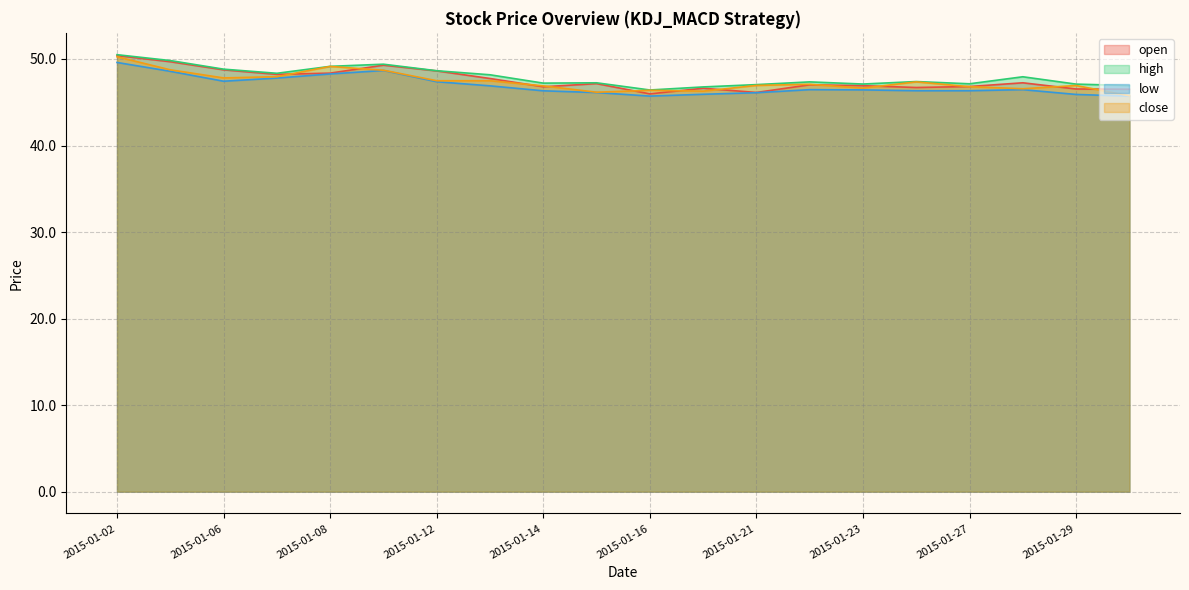

The high series shows 12.4 at 2015-01-07. True or false?

False